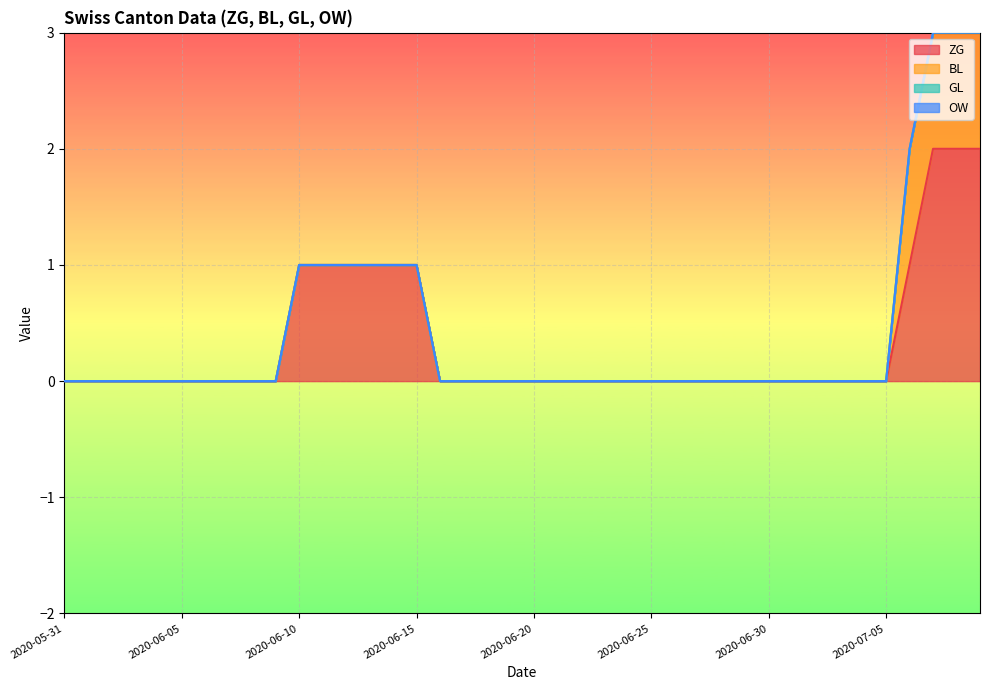

Which series changed the most between 2020-06-14 and 2020-06-19?

ZG